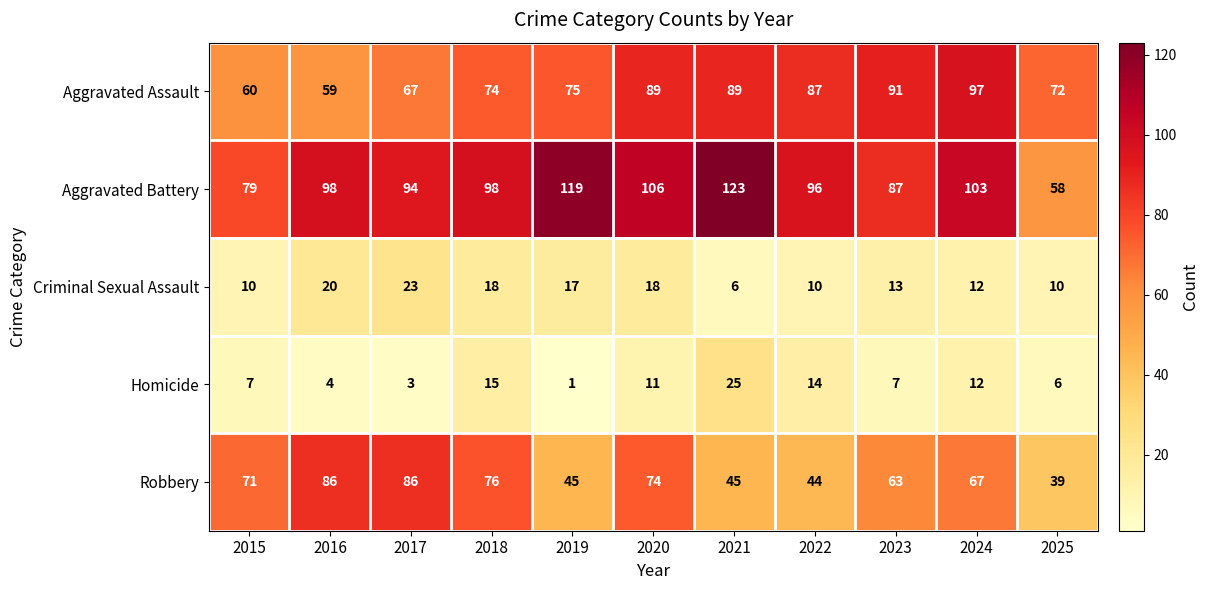

The Aggravated Battery series shows 96 at 2022. True or false?

True